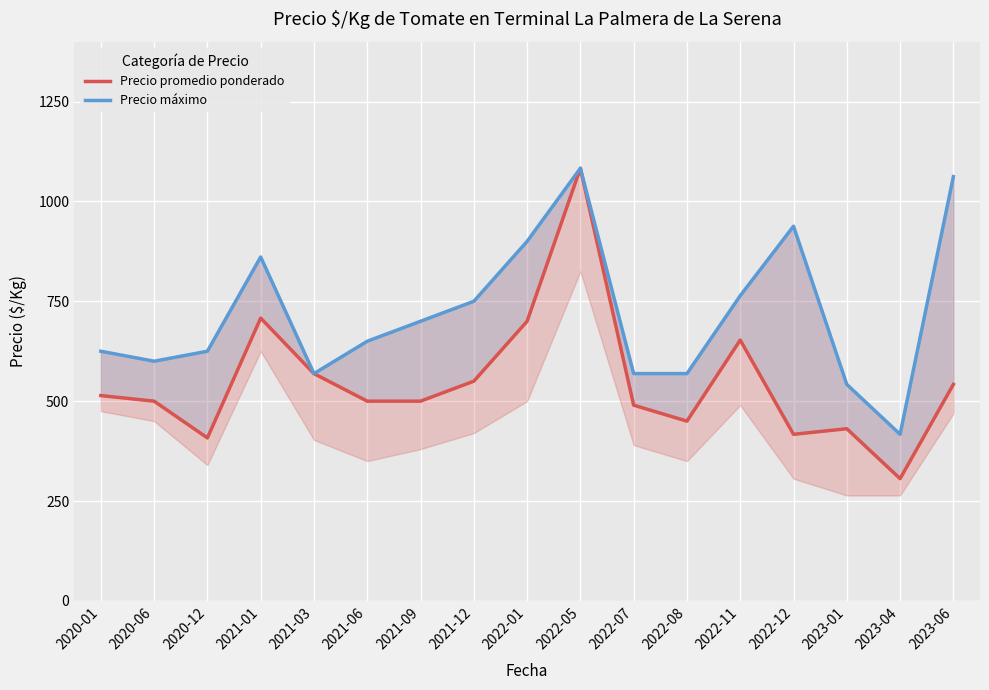

True or false: Precio promedio ponderado and Precio máximo intersect in this chart.

False